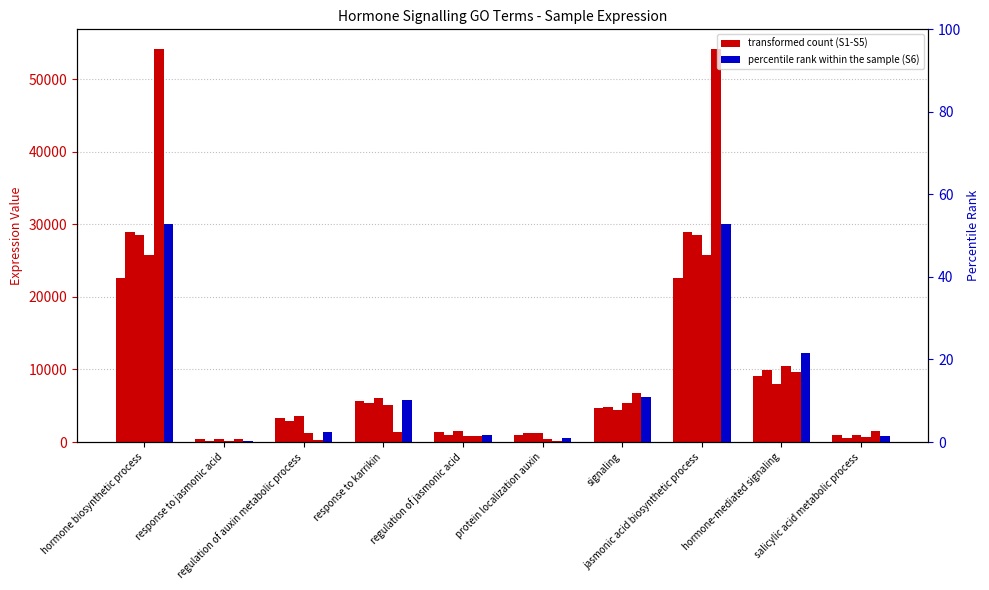

Where is S2 nearest to the value 14538?

hormone-mediated signaling